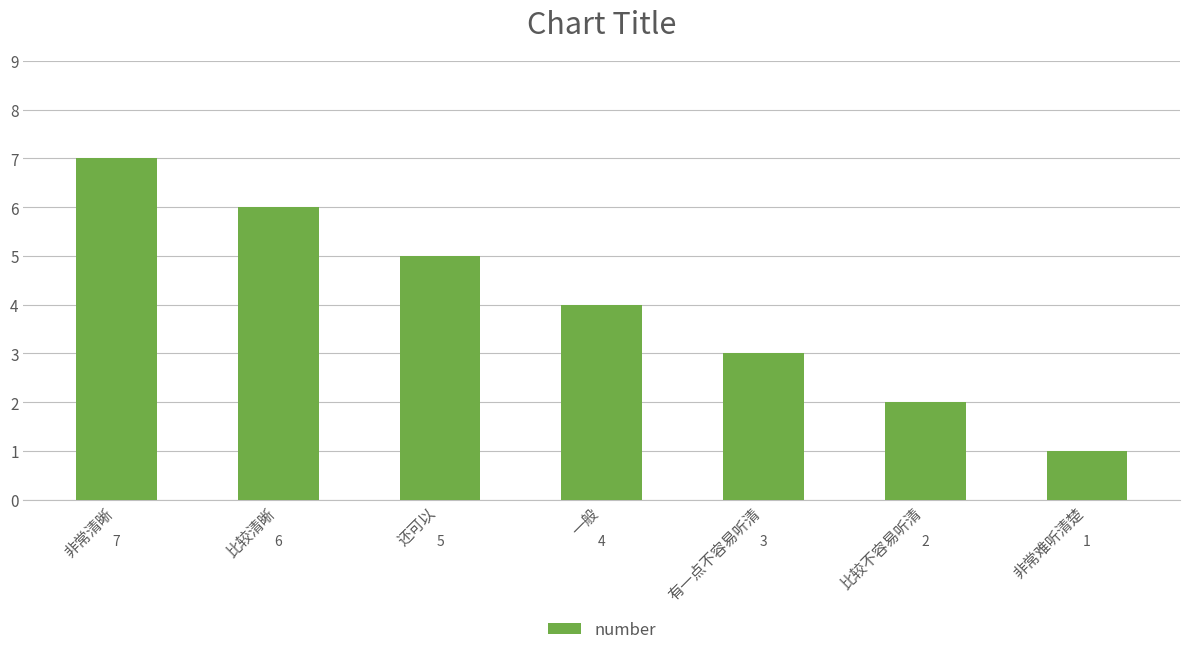

What is the sum of the values at 非常清晰 and 非常难听清楚?

8